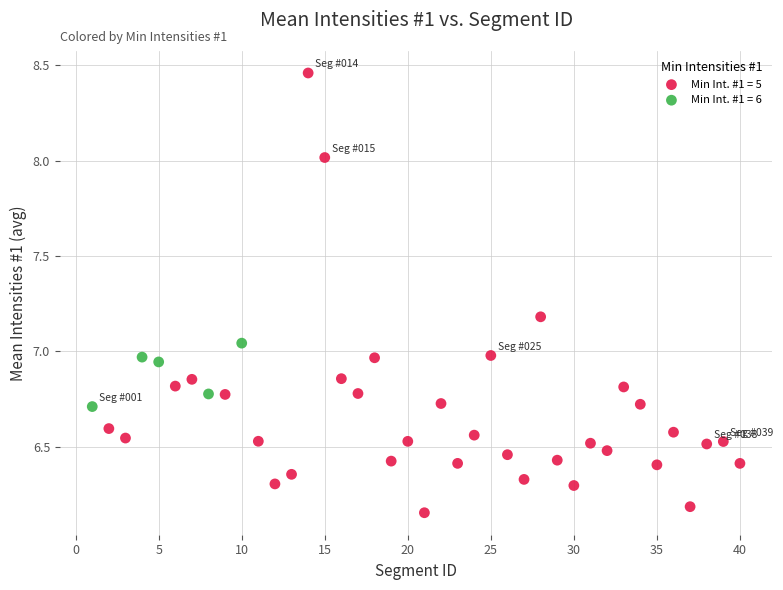

Which series contains the highest Y value?

Min Int. #1 = 5